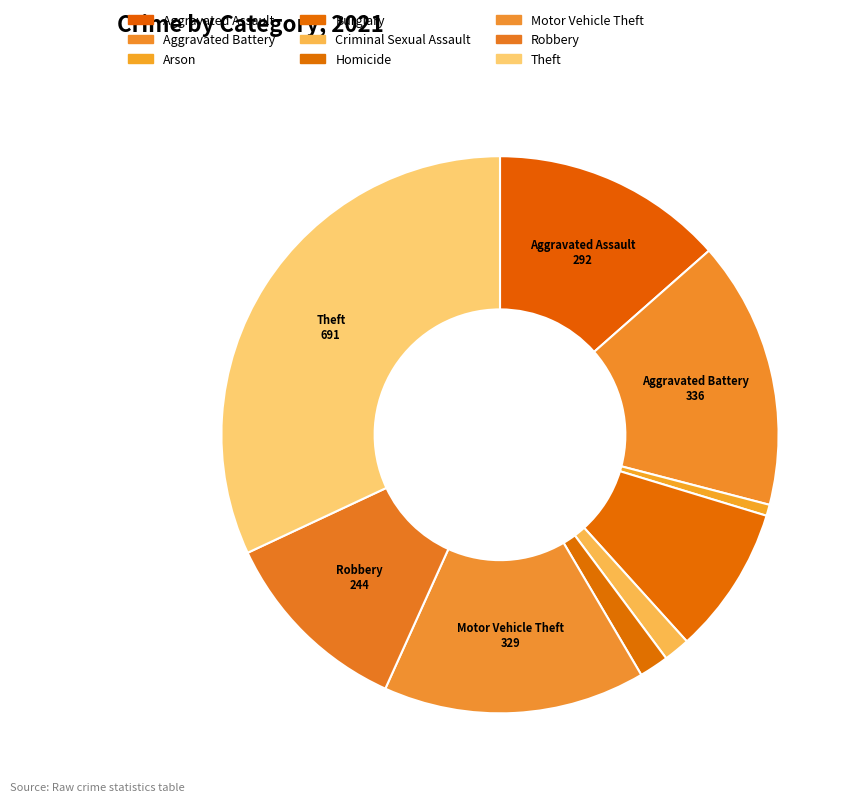

To the nearest percent, what portion does Aggravated Battery represent?

16%